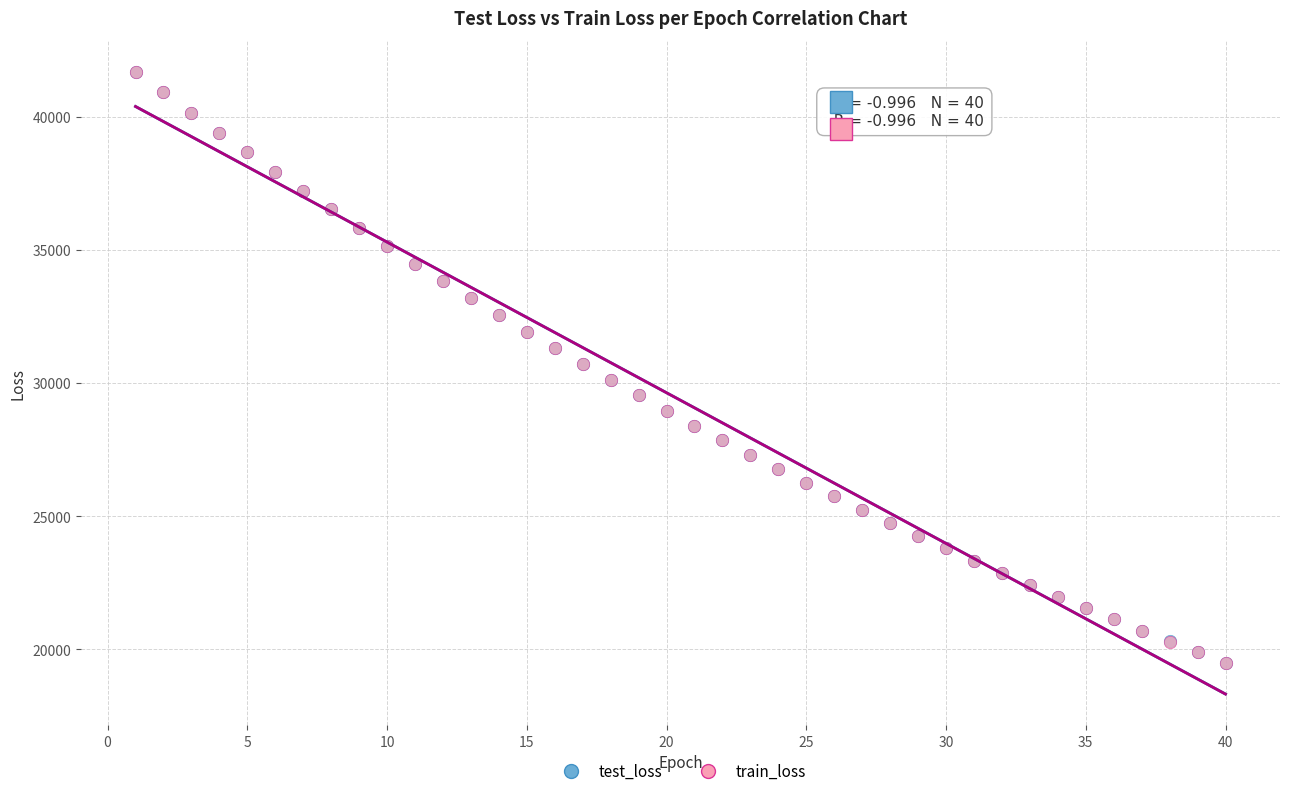

What are all the series names shown in the legend?

test_loss, train_loss